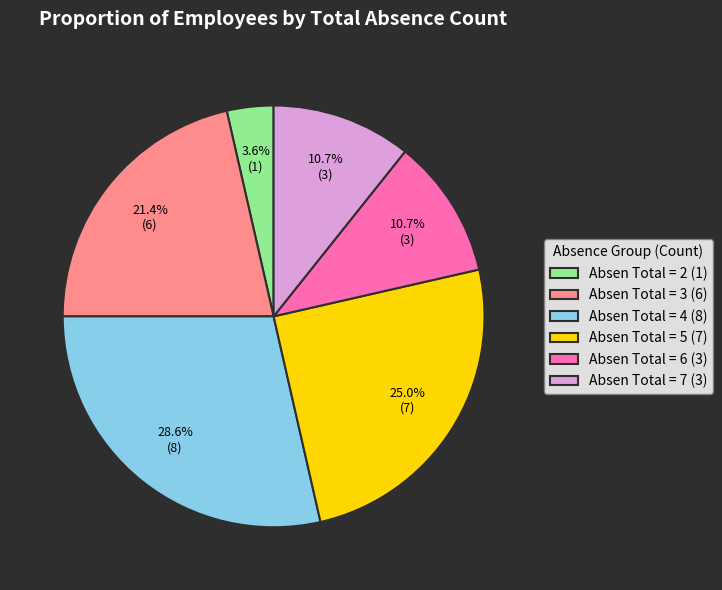

What is the total percentage of Absen Total = 6 (3) and Absen Total = 2 (1)?

14.3%